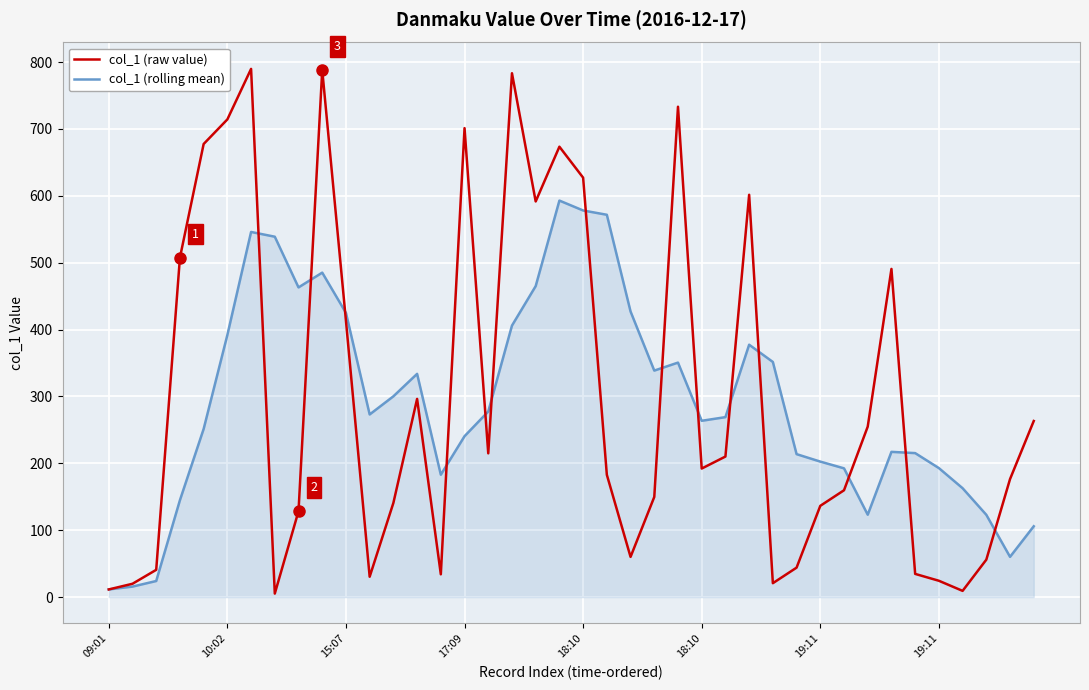

What is the greatest value displayed?

789.8